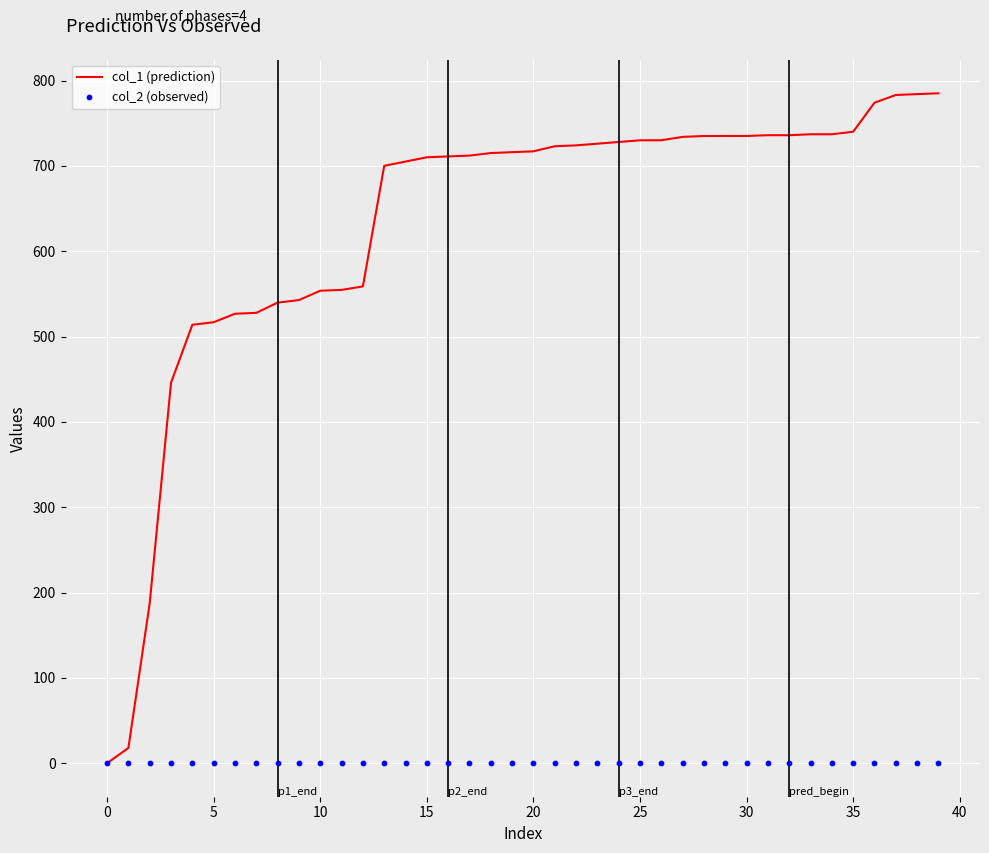

What are all the series names shown in the legend?

col_1 (prediction), col_2 (observed)